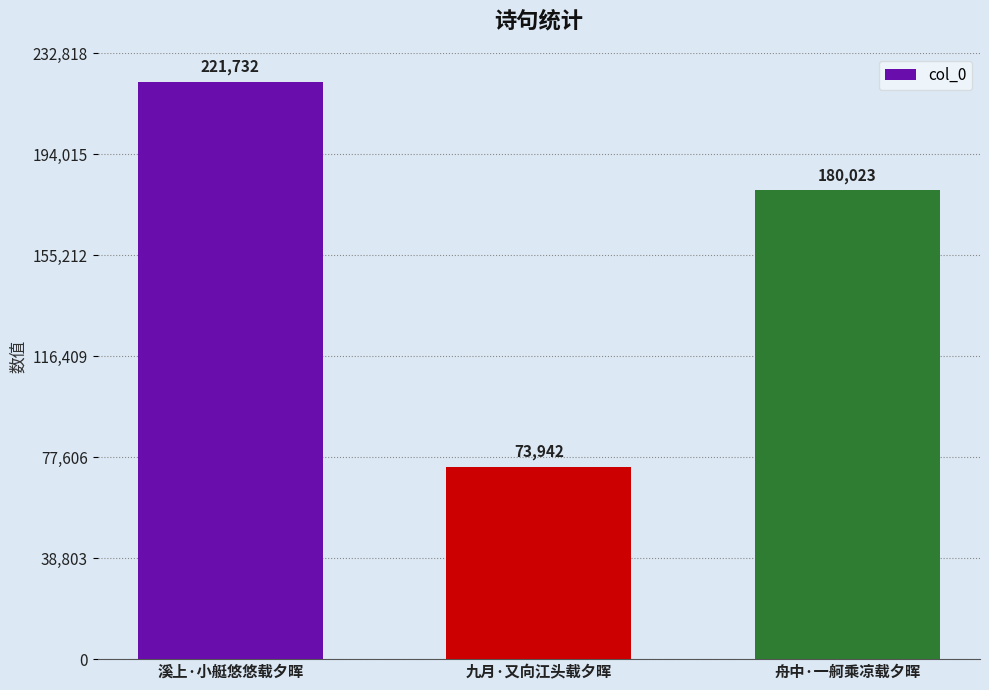

Rank the categories by value from highest to lowest.

溪上·小艇悠悠载夕晖, 舟中·一舸乘凉载夕晖, 九月·又向江头载夕晖